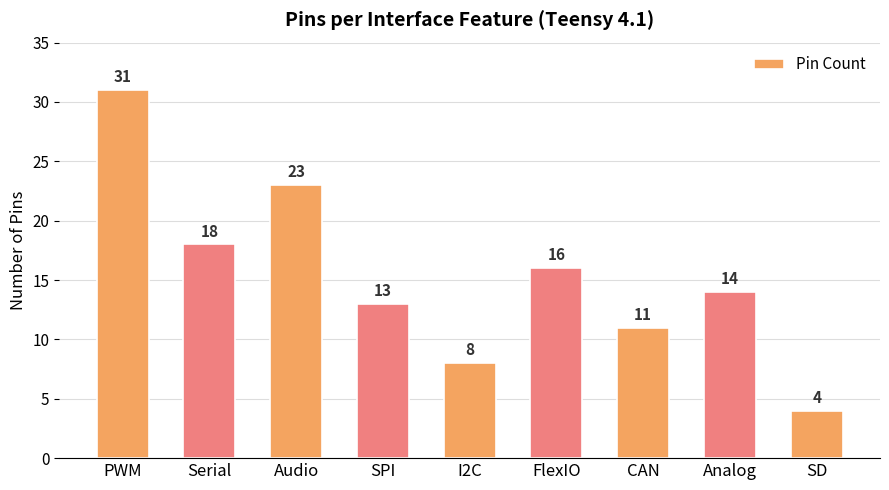

Which has a higher value, PWM or I2C?

PWM